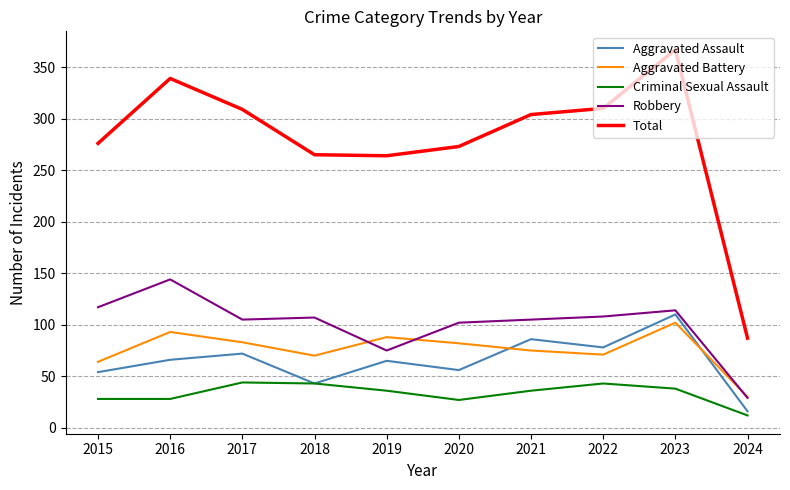

What is the spread (max minus min) of values at 2024?

75